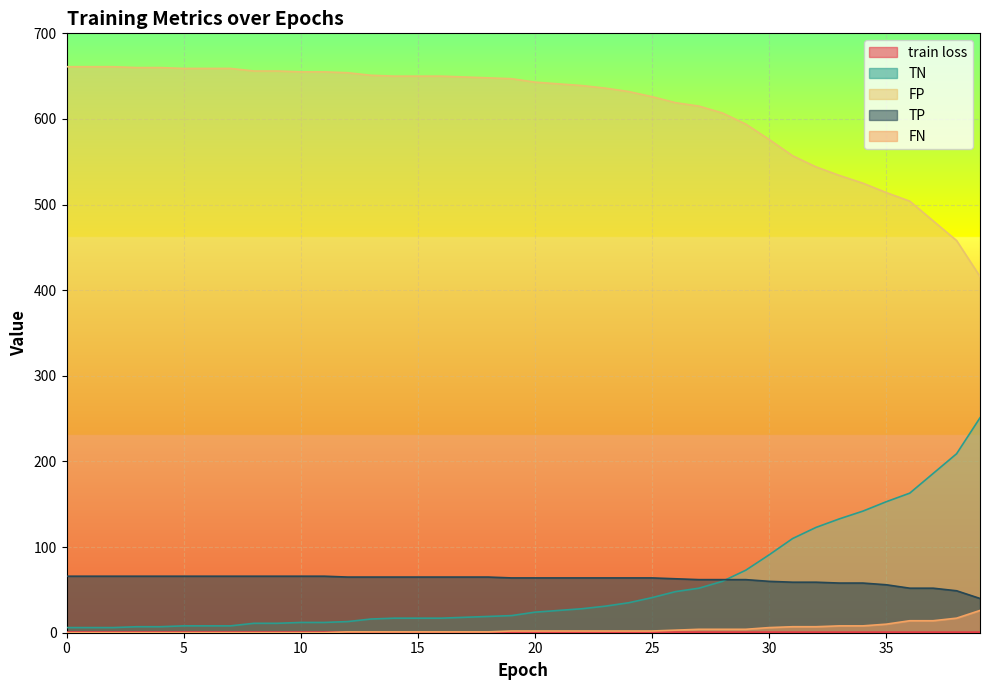

True or false: TP and FN intersect in this chart.

False